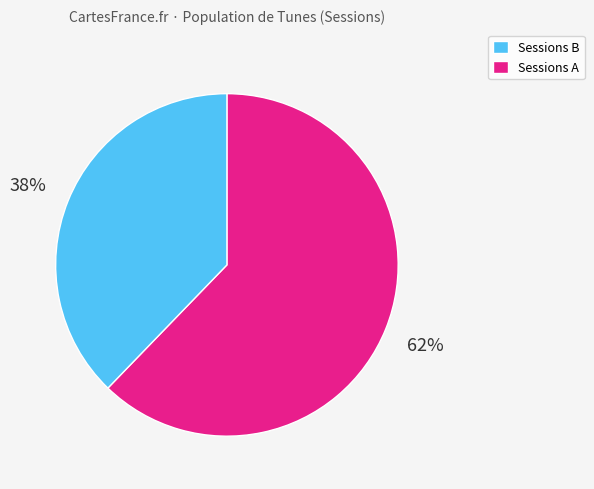

To the nearest percent, what is the difference between the largest and smallest slice percentages?

24%